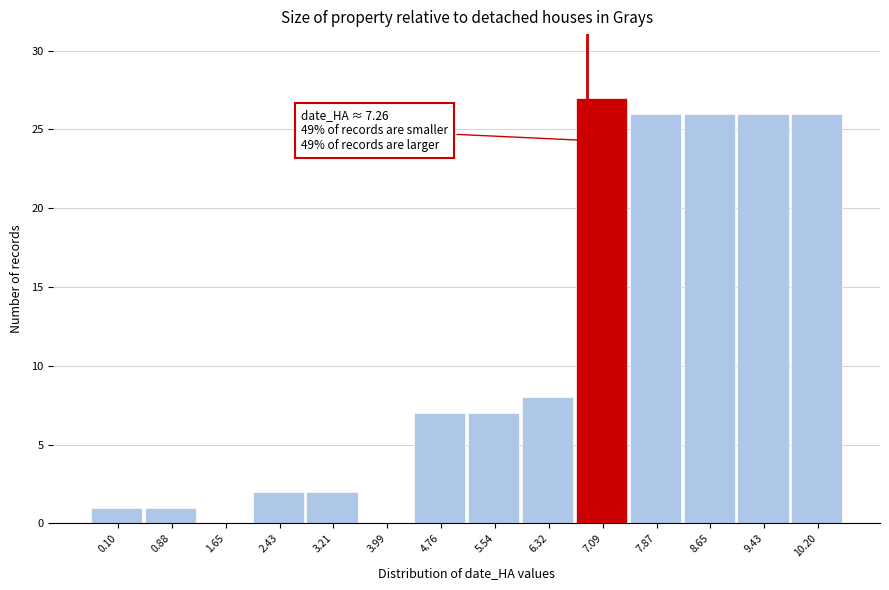

Reading left to right, extract all data points from this chart.

0.10=1	0.88=1	1.65=0	2.43=2	3.21=2	3.99=0	4.76=7	5.54=7	6.32=8	7.09=27	7.87=26	8.65=26	9.43=26	10.20=26